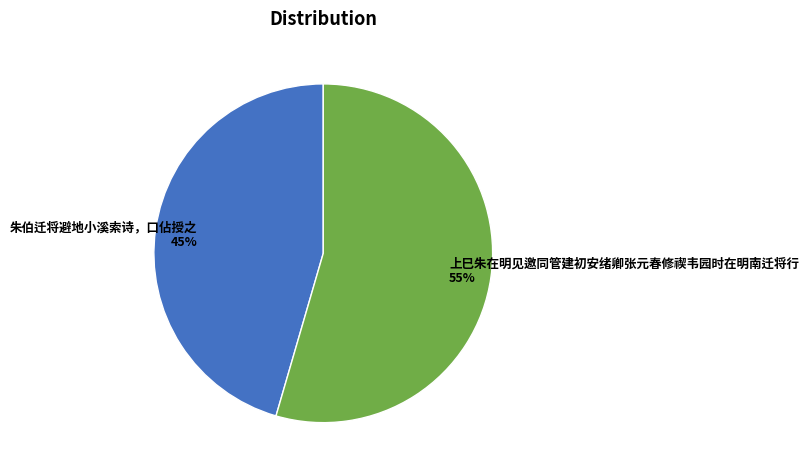

Is the sum of 上巳朱在明见邀同管建初安绪卿张元春修禊韦园时在明南迁将行 55% and 朱伯迁将避地小溪索诗，口佔授之 45% greater than half?

Yes